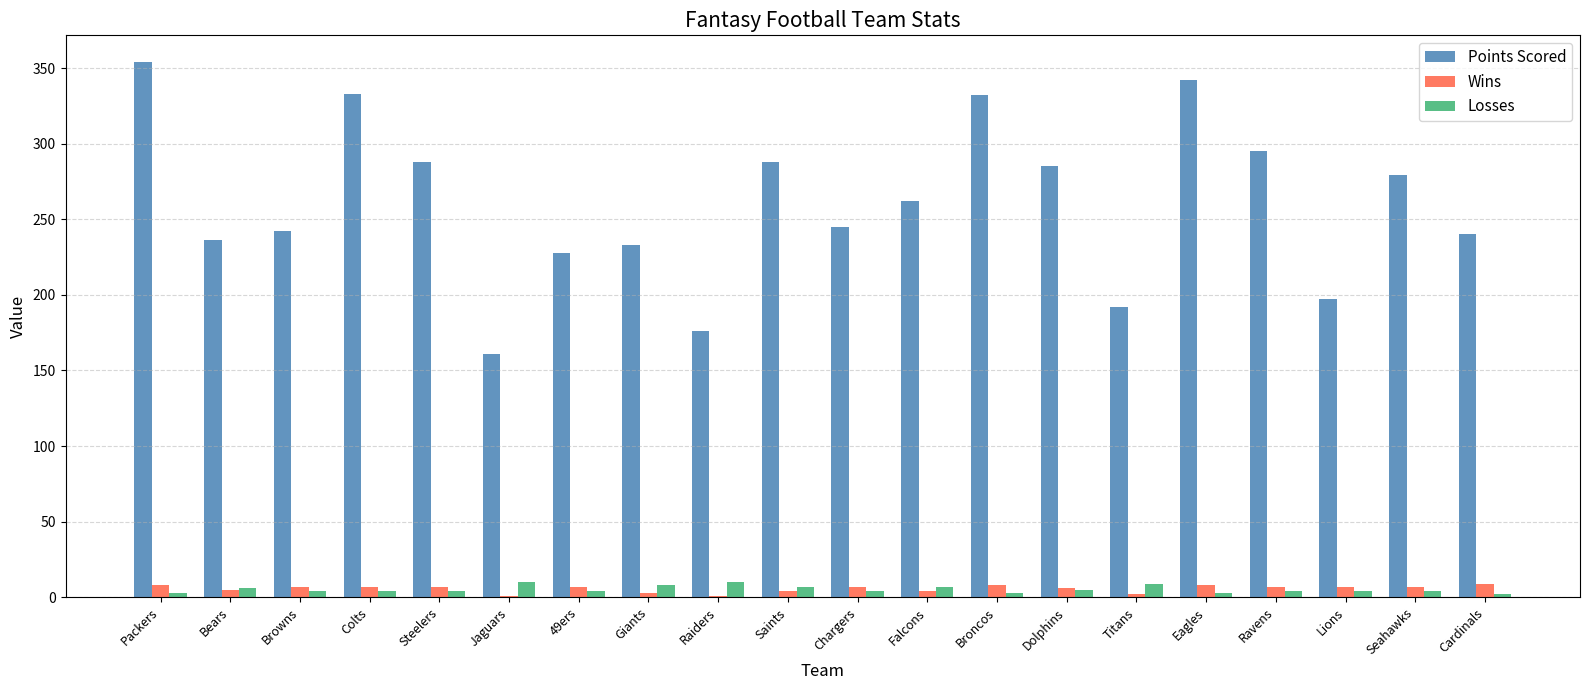

True or false: Points Scored has a value of 397 at Chargers.

False